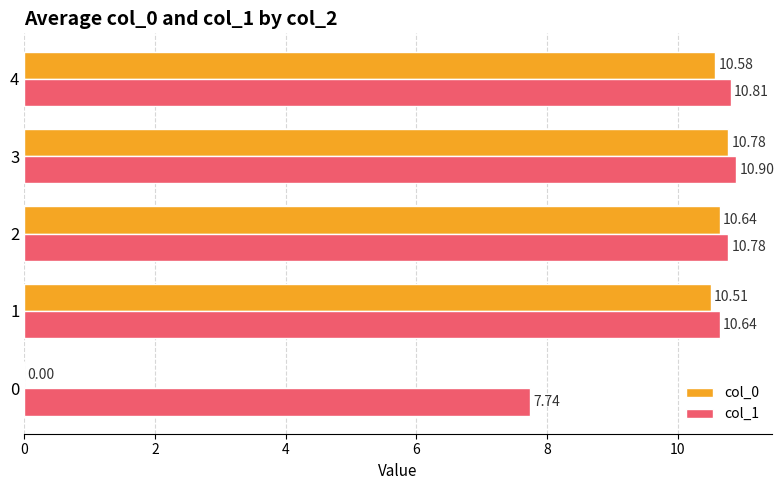

At which category is the sum across all series the highest?

3